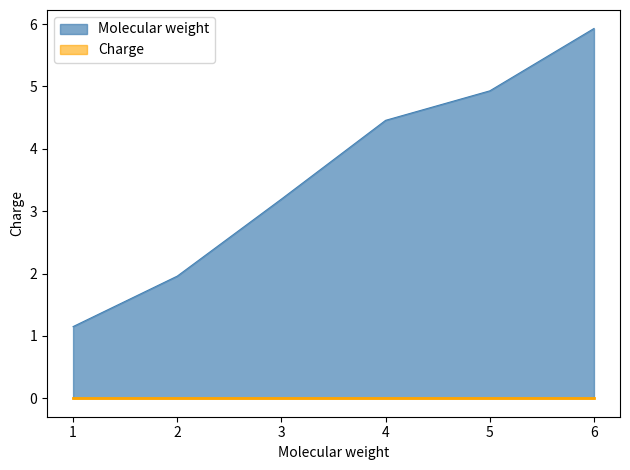

The Molecular weight series shows 0.8 at 1. True or false?

False